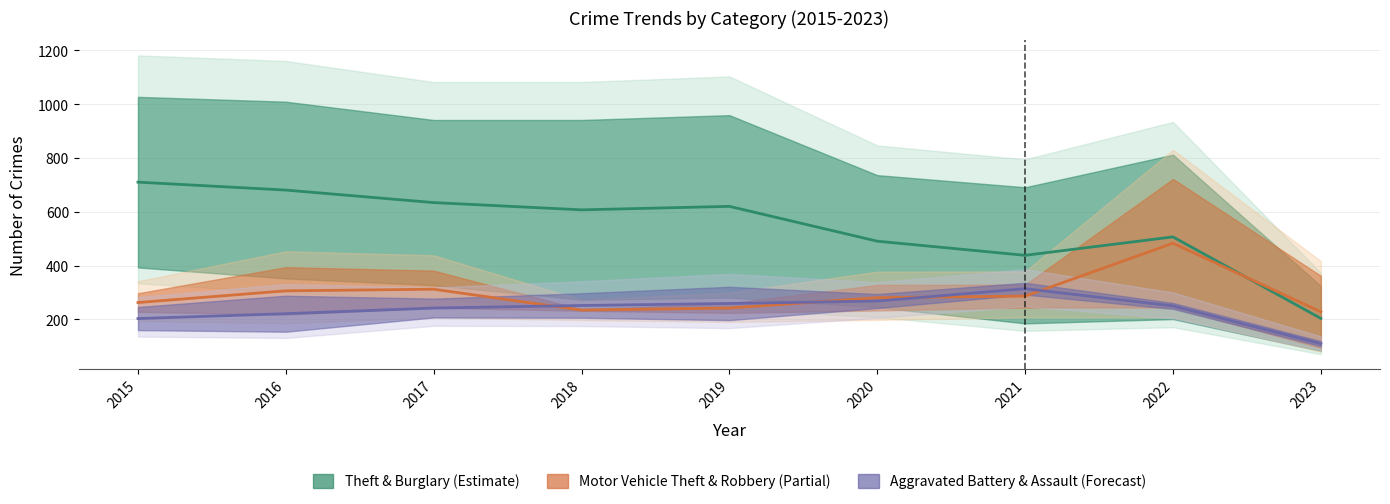

In Motor Vehicle Theft & Robbery, how many points are lower than both neighbors (excluding endpoints)?

1